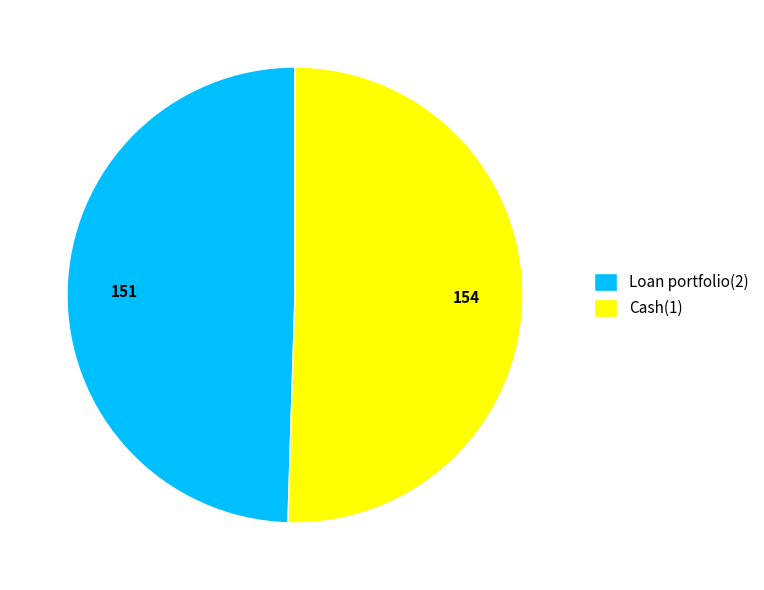

Is the sum of Loan portfolio(2) and Cash(1) greater than half?

Yes